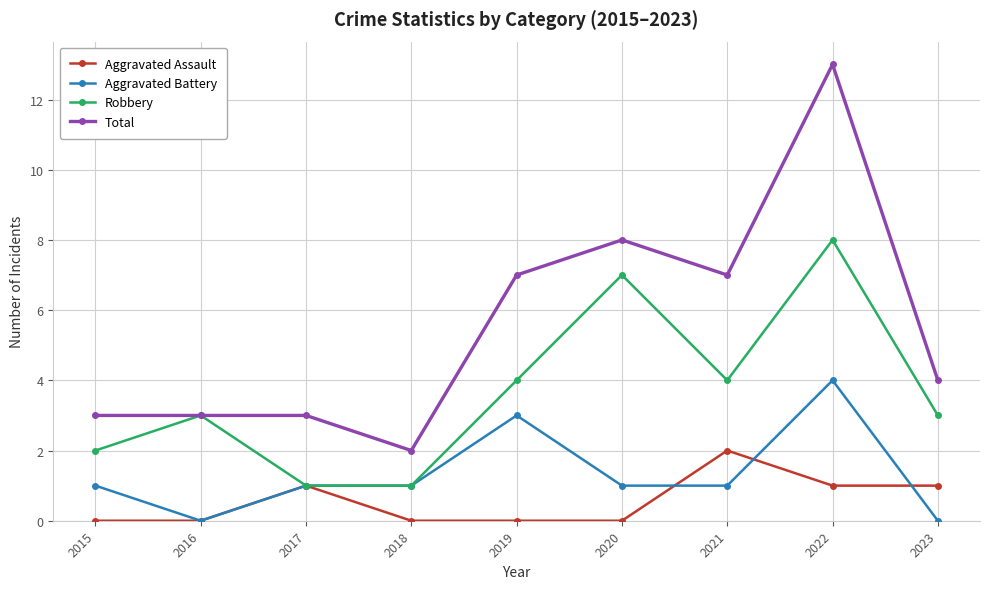

At which category does Aggravated Assault reach its first local peak?

2017